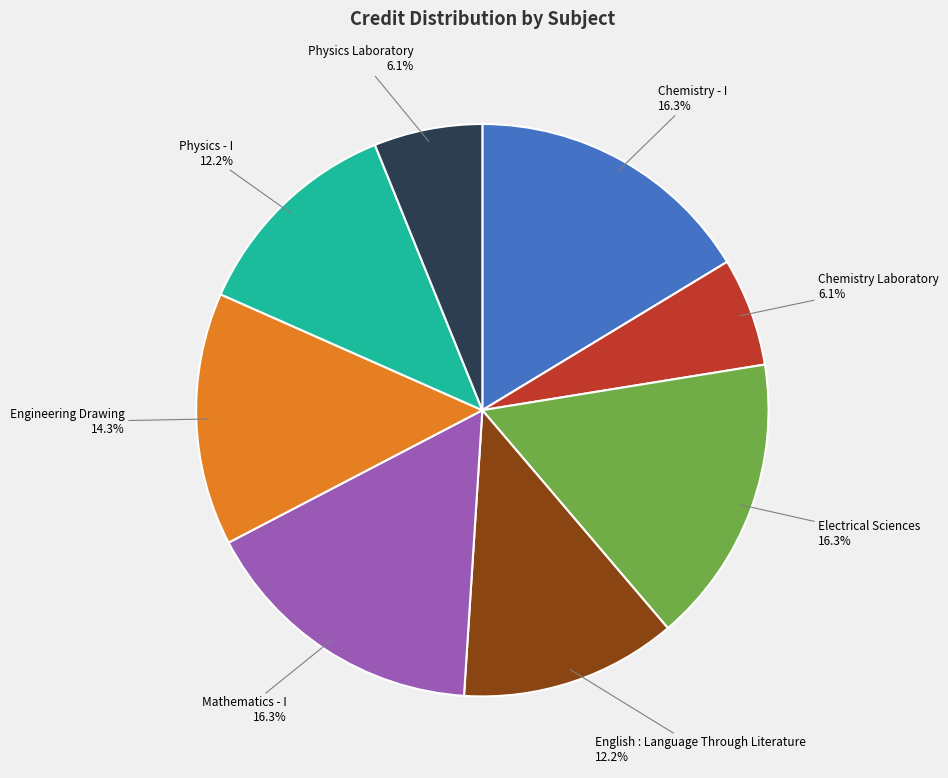

To the nearest percent, what is the average slice percentage?

12%